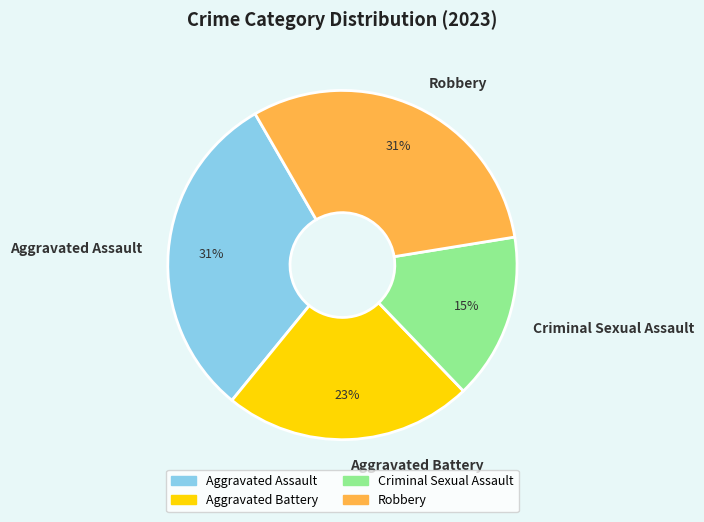

Which category has the smallest portion of the pie?

Criminal Sexual Assault